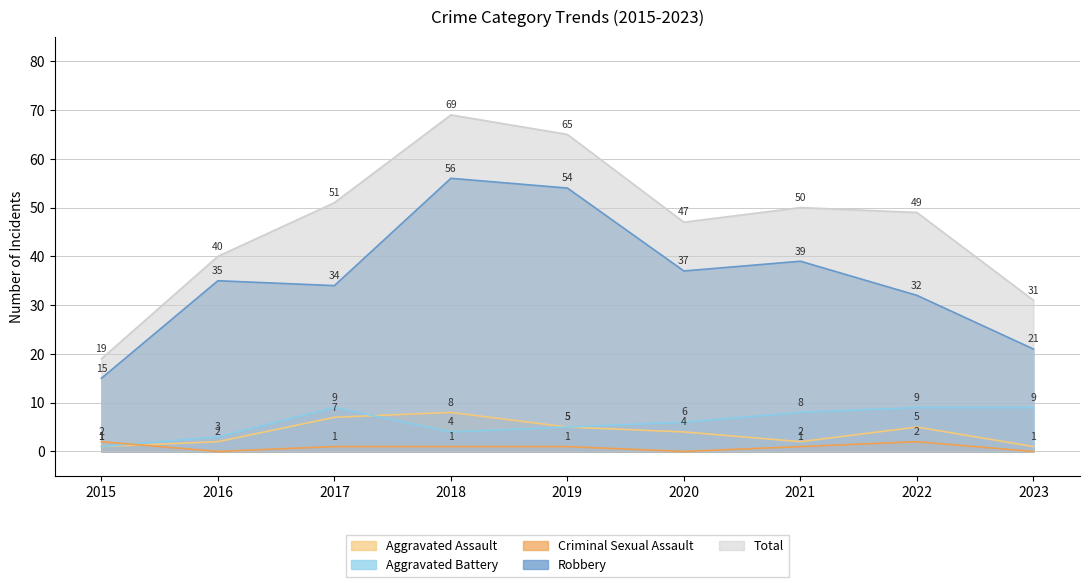

Reading left to right, extract all data points from this chart.

Aggravated Assault: 2015=1	2016=2	2017=7	2018=8	2019=5	2020=4	2021=2	2022=5	2023=1
Aggravated Battery: 2015=1	2016=3	2017=9	2018=4	2019=5	2020=6	2021=8	2022=9	2023=9
Criminal Sexual Assault: 2015=2	2016=0	2017=1	2018=1	2019=1	2020=0	2021=1	2022=2	2023=0
Robbery: 2015=15	2016=35	2017=34	2018=56	2019=54	2020=37	2021=39	2022=32	2023=21
Total: 2015=19	2016=40	2017=51	2018=69	2019=65	2020=47	2021=50	2022=49	2023=31